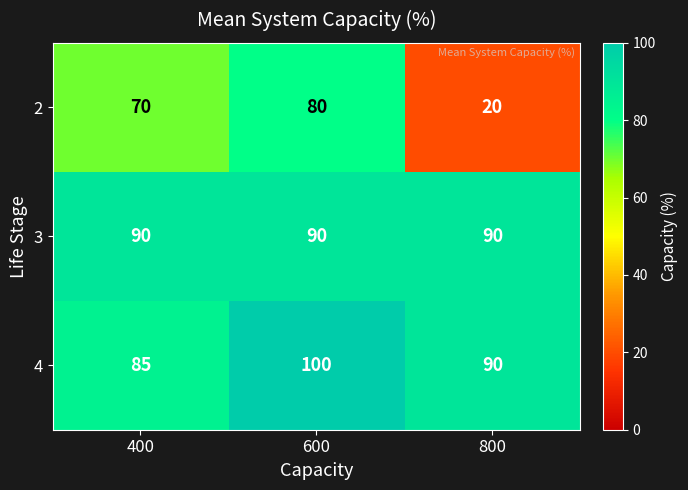

How many series are shown in this chart?

3